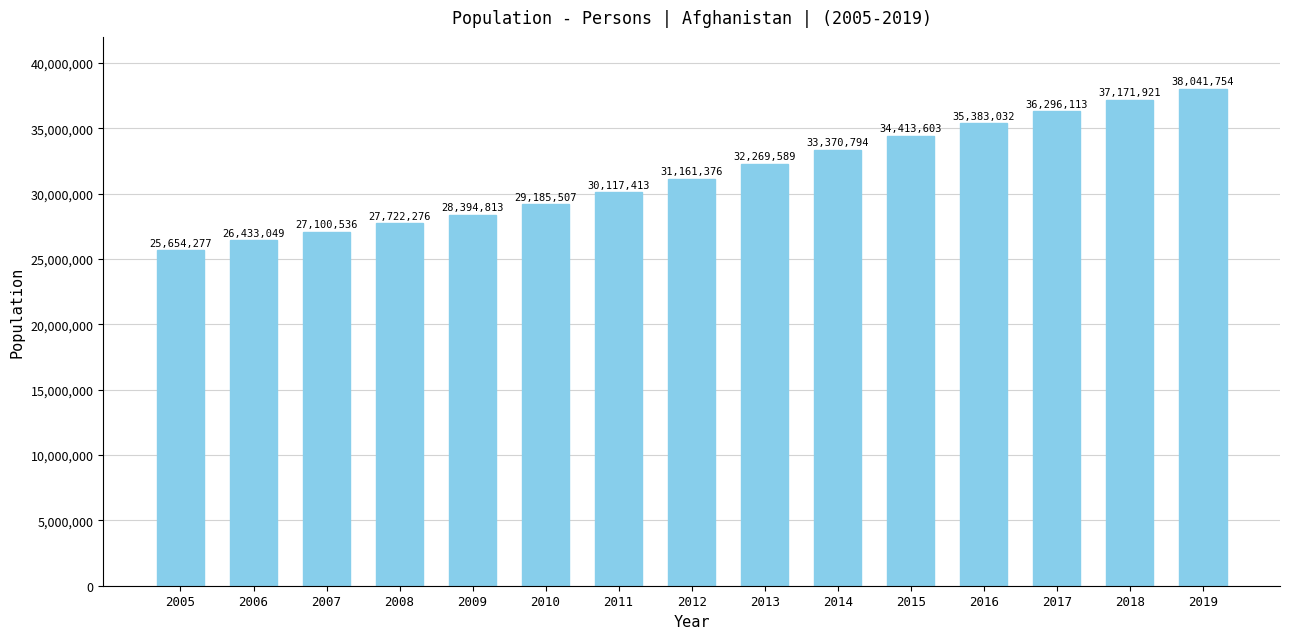

Reading left to right, transcribe all the data shown in this chart.

2005=25654277	2006=26433049	2007=27100536	2008=27722276	2009=28394813	2010=29185507	2011=30117413	2012=31161376	2013=32269589	2014=33370794	2015=34413603	2016=35383032	2017=36296113	2018=37171921	2019=38041754